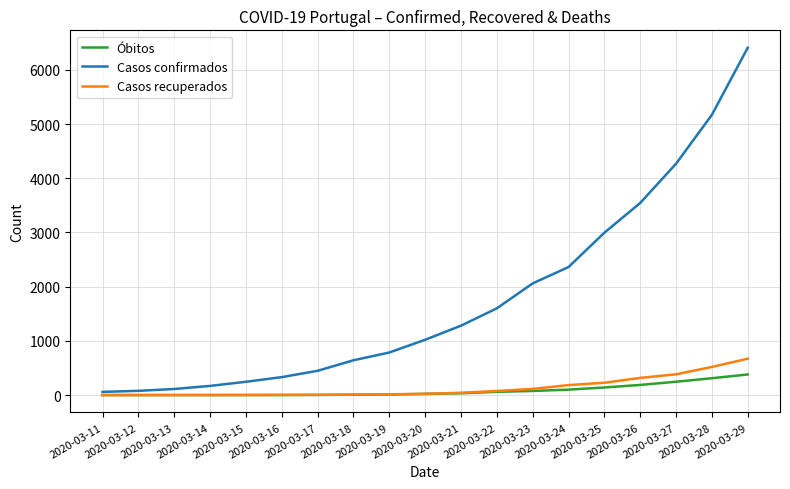

What are all the series names shown in the legend?

Óbitos, Casos confirmados, Casos recuperados